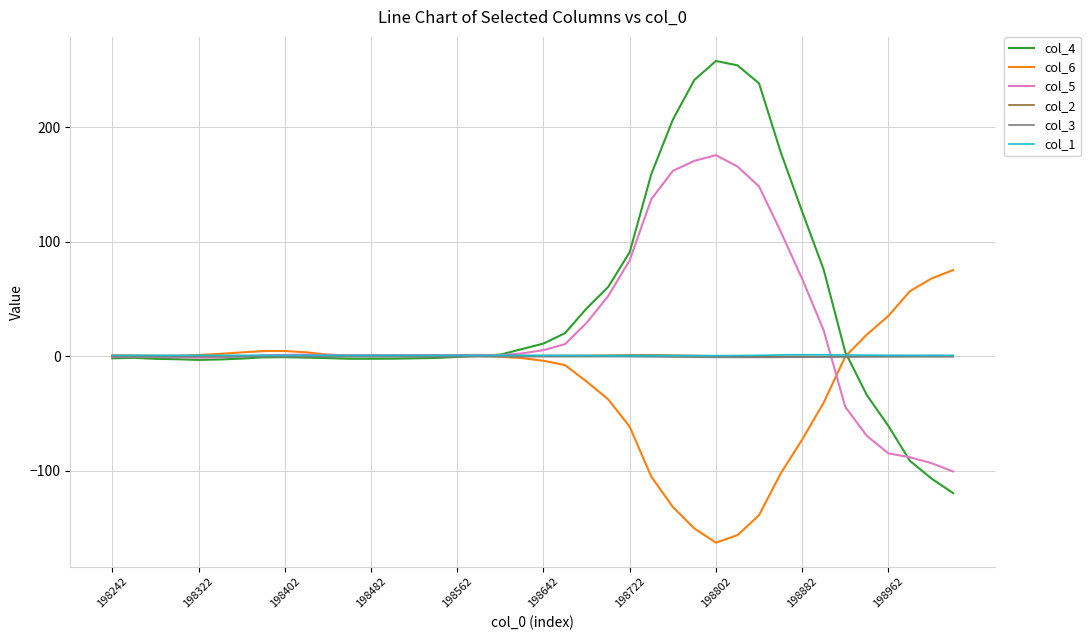

What is the highest value of the col_6 series?

75.3